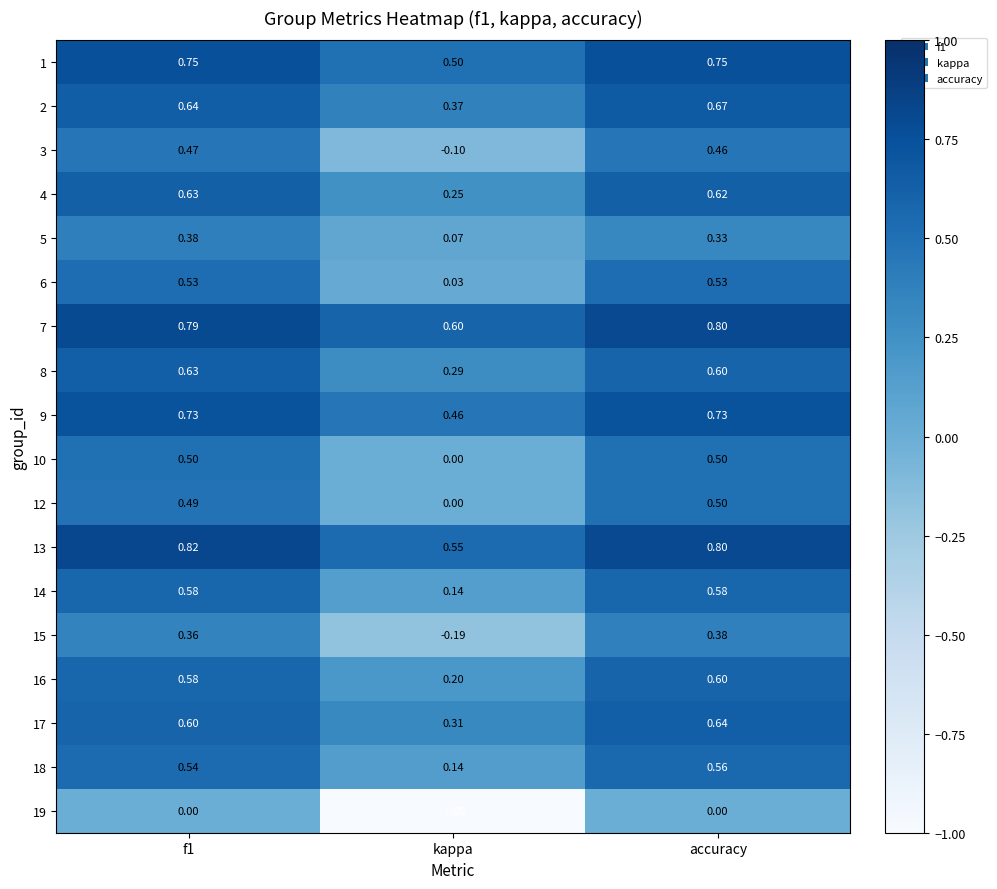

At which category does the chart reach its minimum across all series?

kappa